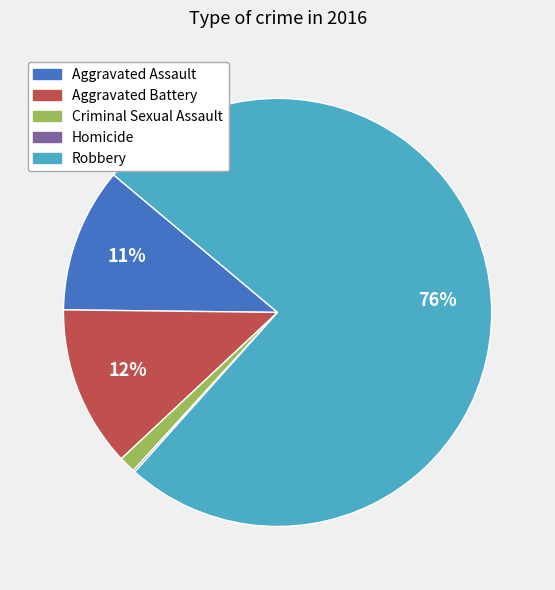

To the nearest percent, what percentage of the pie is Criminal Sexual Assault?

1%